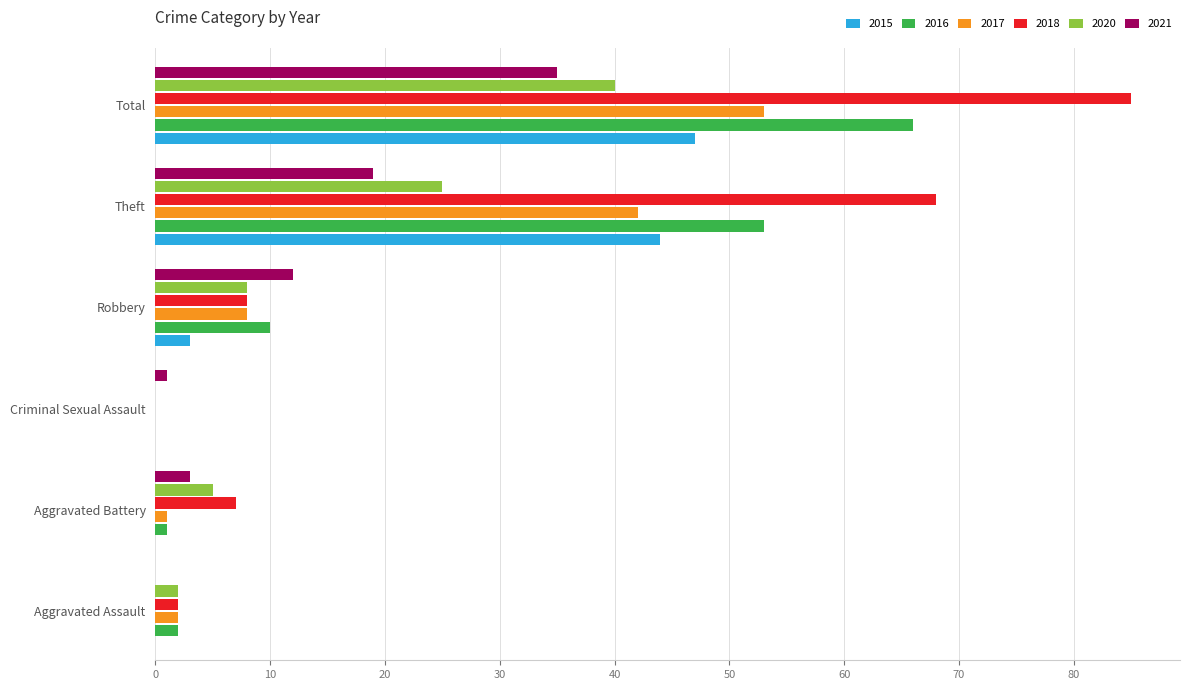

True or false: 2020 has a value of 0 at Criminal Sexual Assault.

True